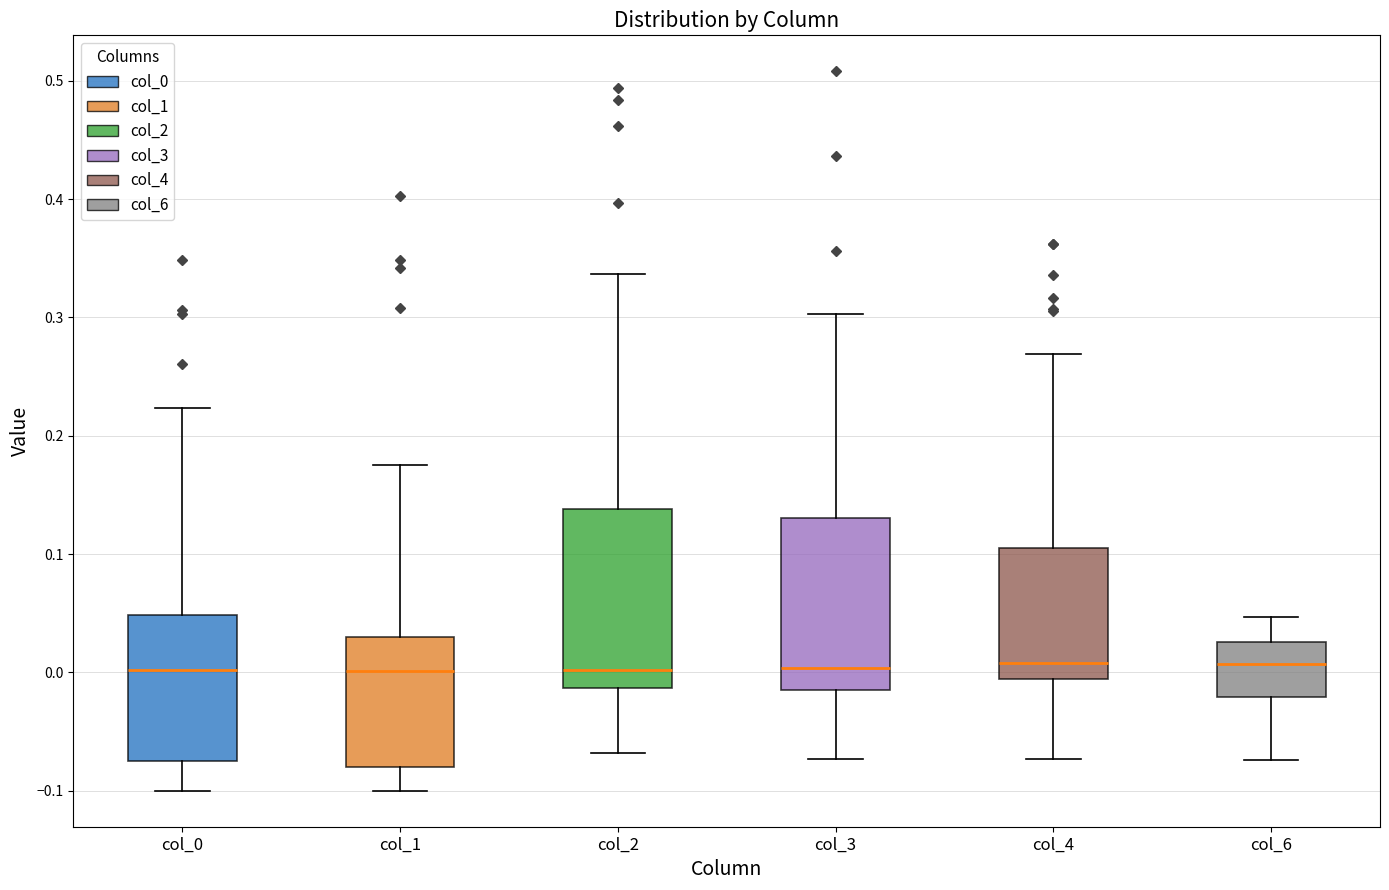

Reading left to right, read every box against the y-axis: the position of its median line, the range the box covers, and the ends of its whiskers. The values are not printed on the chart, so give them approximately, as read against the axis.

col_0: median 0.00, box -0.07 to 0.05, whiskers -0.10 to 0.22
col_1: median 0.00, box -0.08 to 0.03, whiskers -0.10 to 0.18
col_2: median 0.00, box -0.01 to 0.14, whiskers -0.07 to 0.34
col_3: median 0.00, box -0.01 to 0.13, whiskers -0.07 to 0.30
col_4: median 0.01, box -0.01 to 0.10, whiskers -0.07 to 0.27
col_6: median 0.01, box -0.02 to 0.03, whiskers -0.07 to 0.05